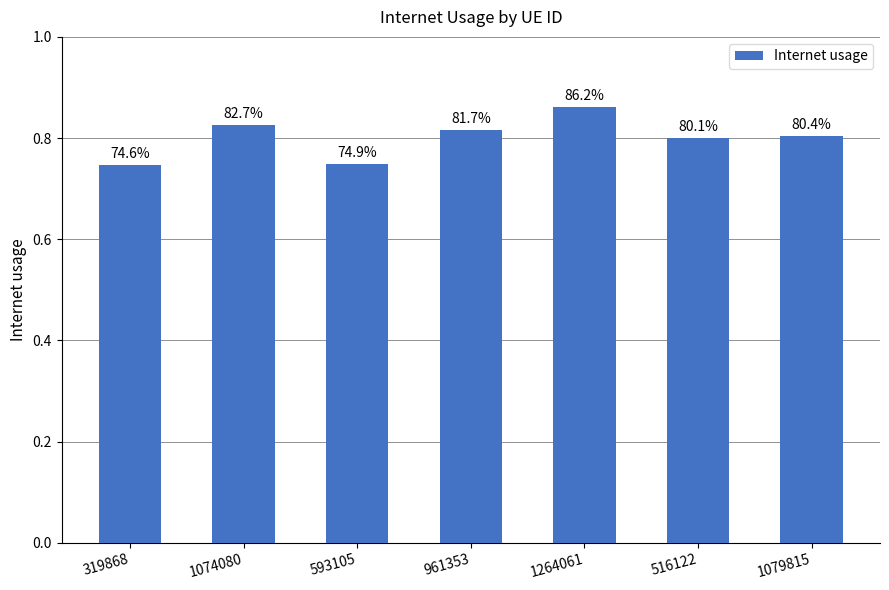

Is it true that the value at 1264061 is 0.9?

True